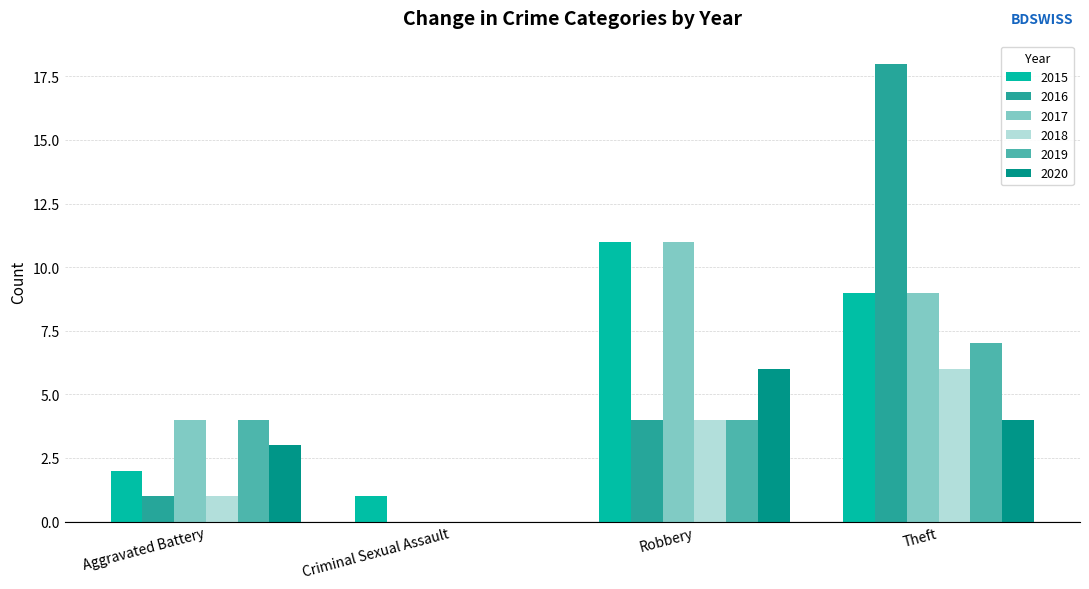

Read the 2018 value at Theft.

6